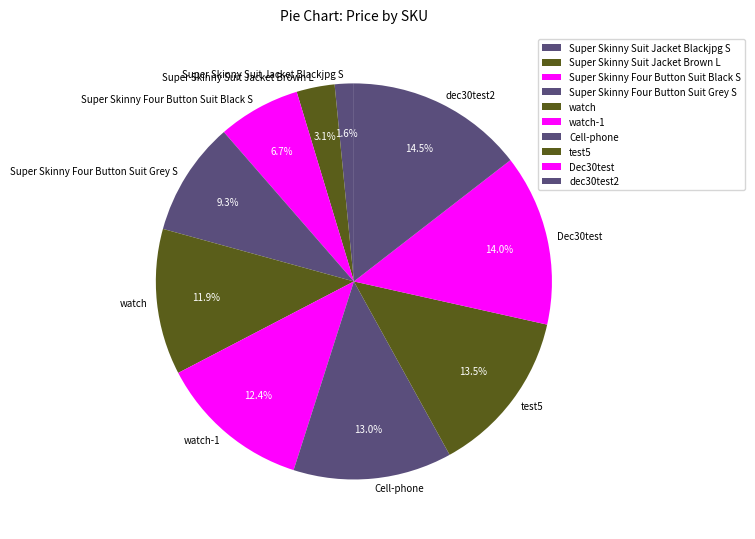

Which category has the biggest portion of the pie?

dec30test2